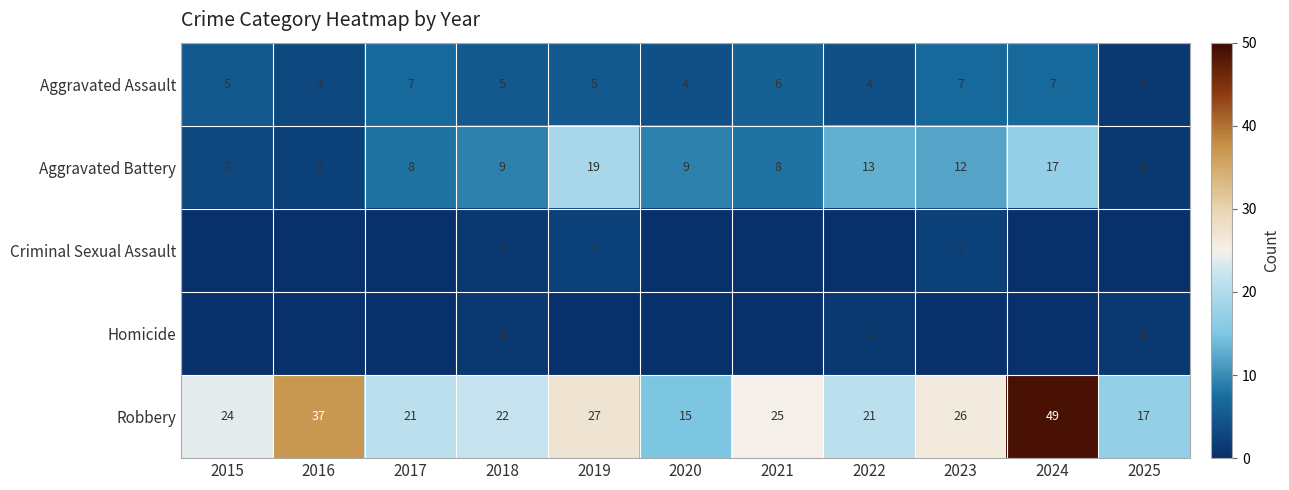

Is it true that Robbery equals 49 at 2024?

True